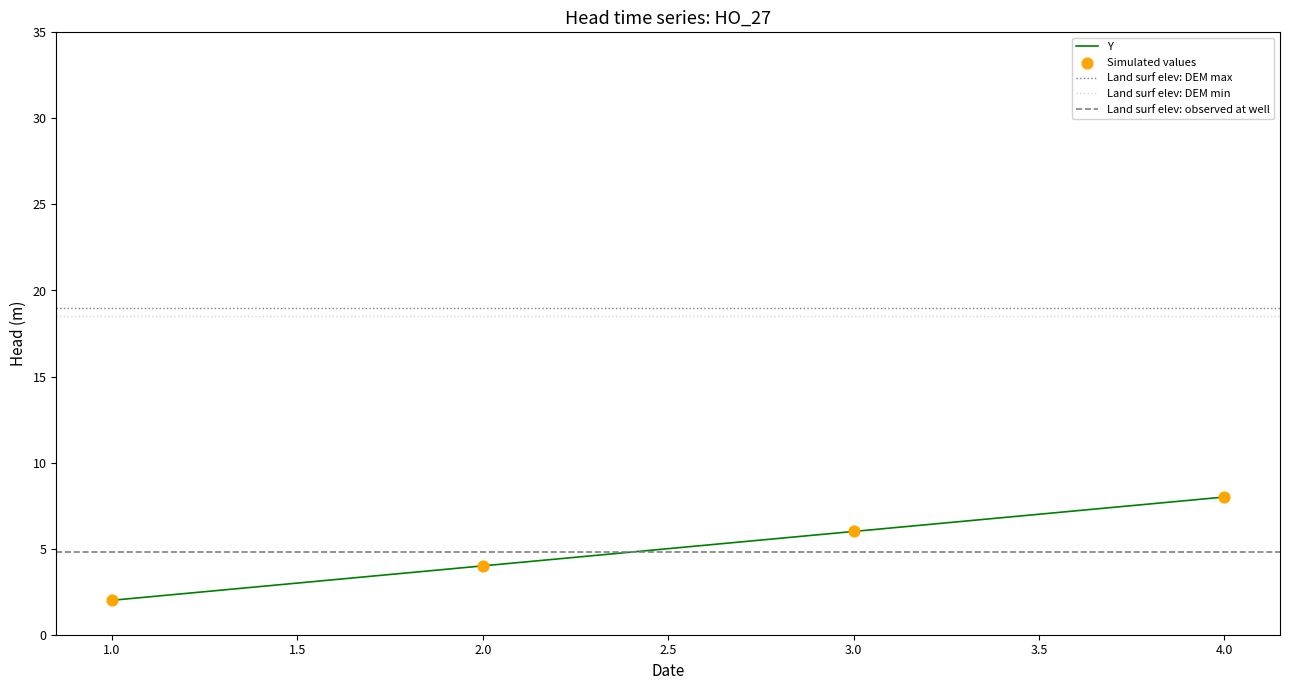

What is the change in value from 1 to 3?

+4